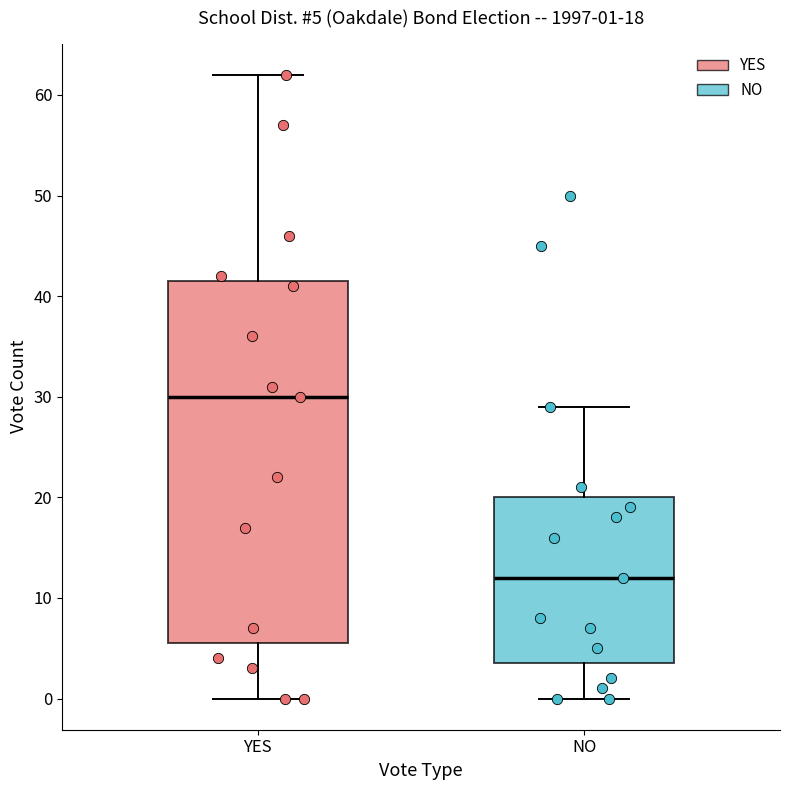

Comparing the boxes themselves (not the whiskers), which one is the tallest?

YES